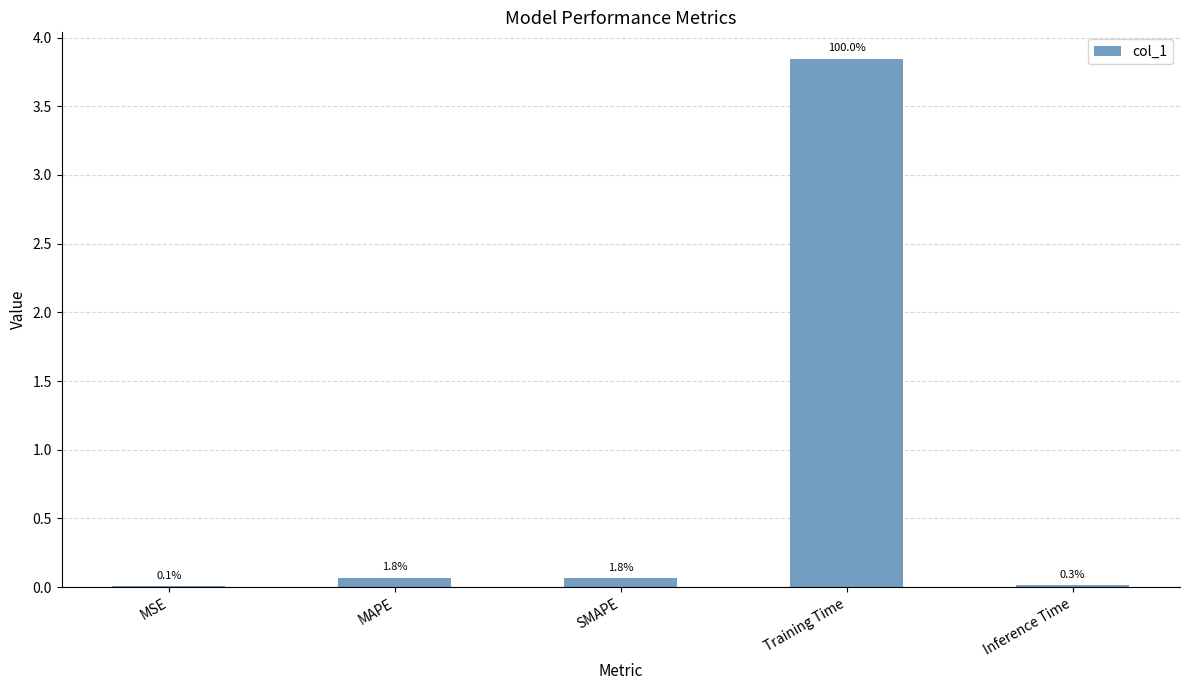

Are the bars horizontal?

No